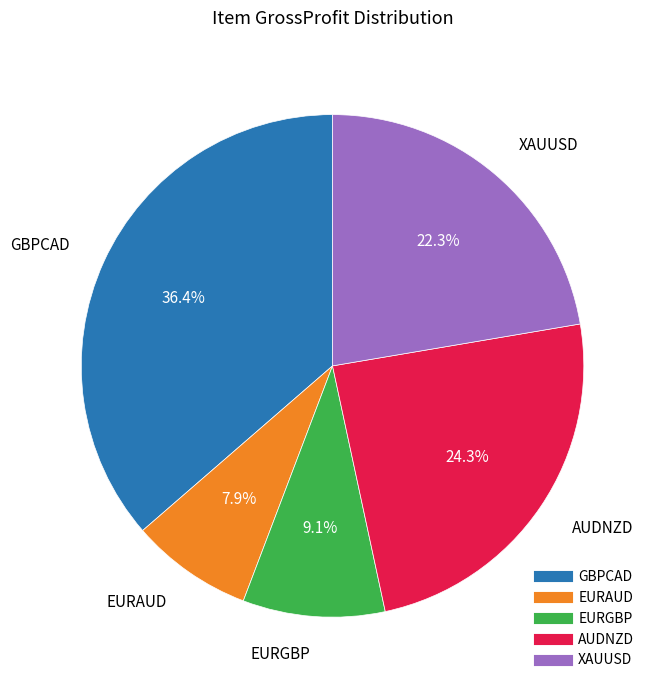

Is the sum of EURGBP and GBPCAD greater than half?

No